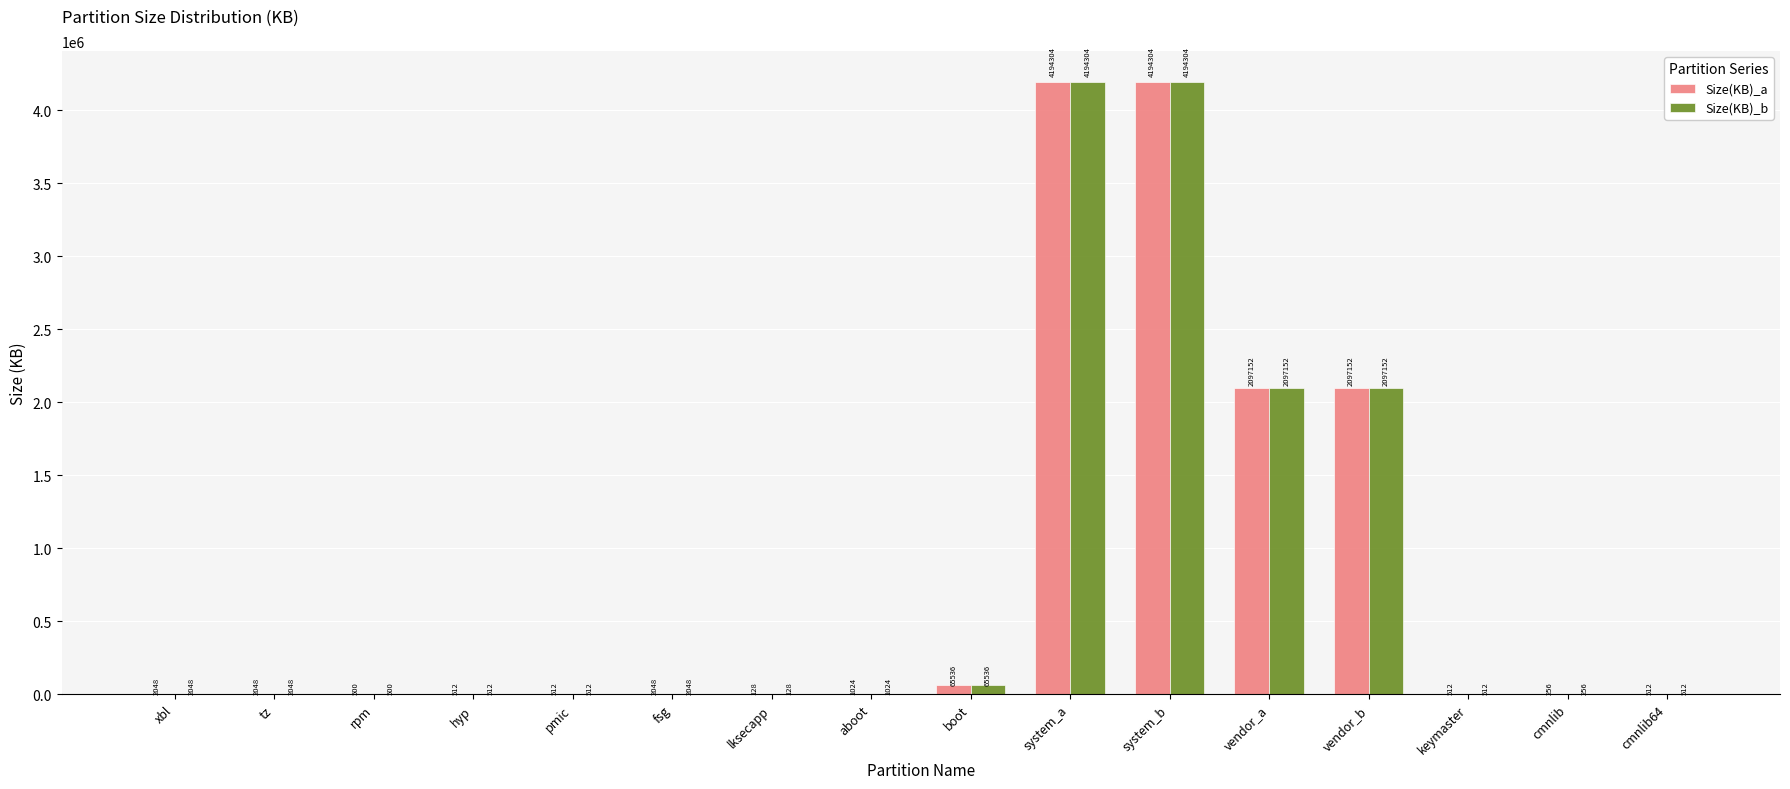

What is the sum of the Size(KB)_a values at tz and xbl?

4096